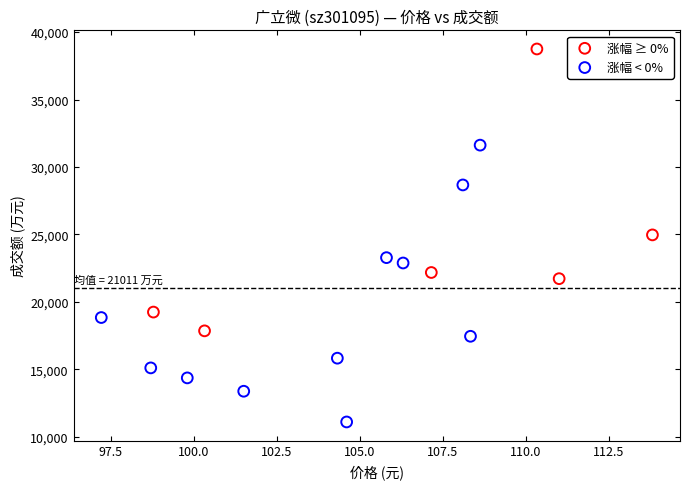

Which series contains the highest Y value?

涨幅 ≥ 0%